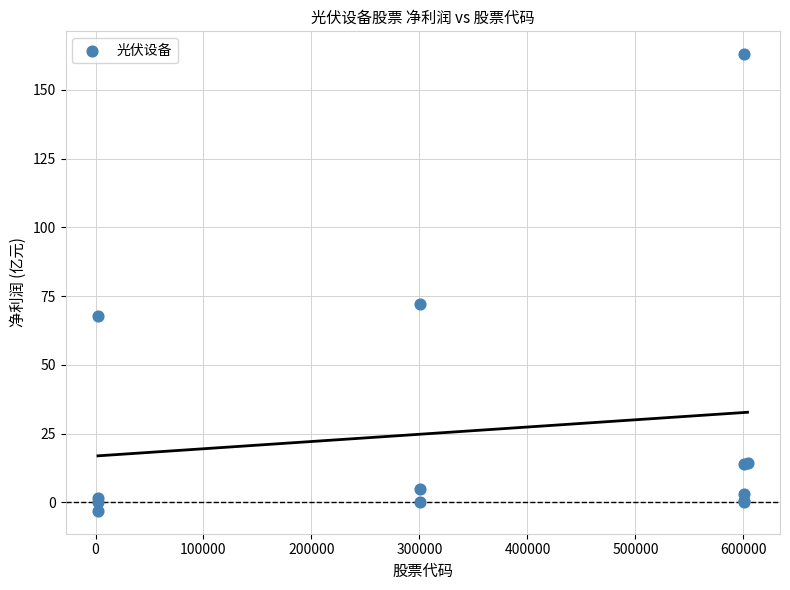

What Y value in the scatter plot is closest to 79?

72.2